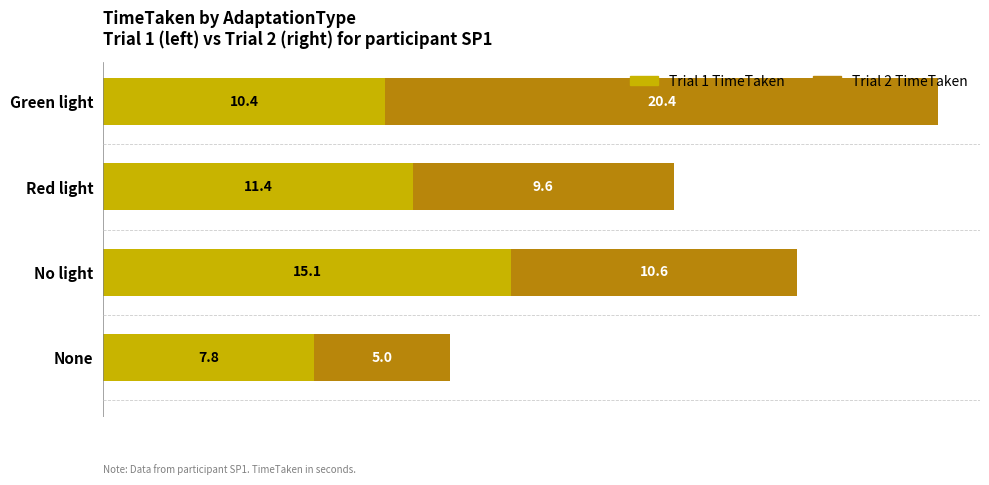

At which category is the sum across all series the highest?

Green light